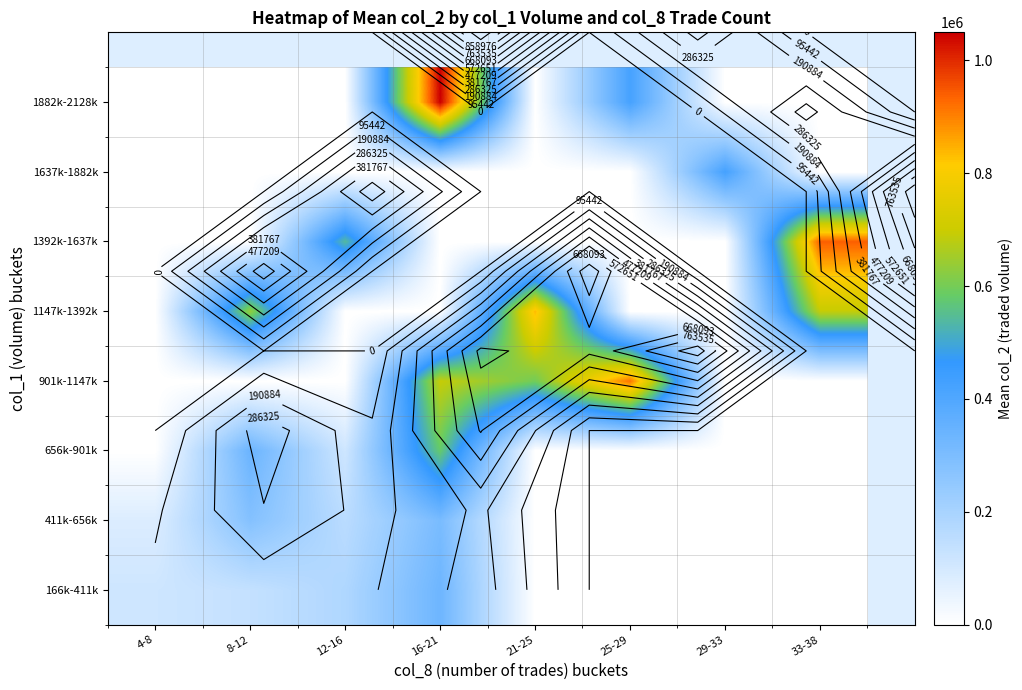

What is the maximum value shown in the chart?

1049860.0